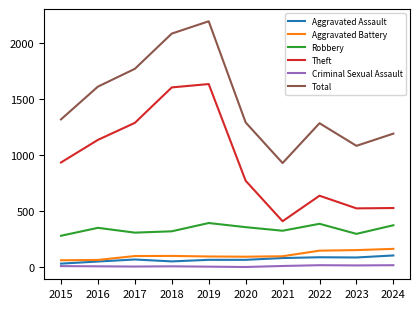

Is it true that Total equals 1772 at 2017?

True